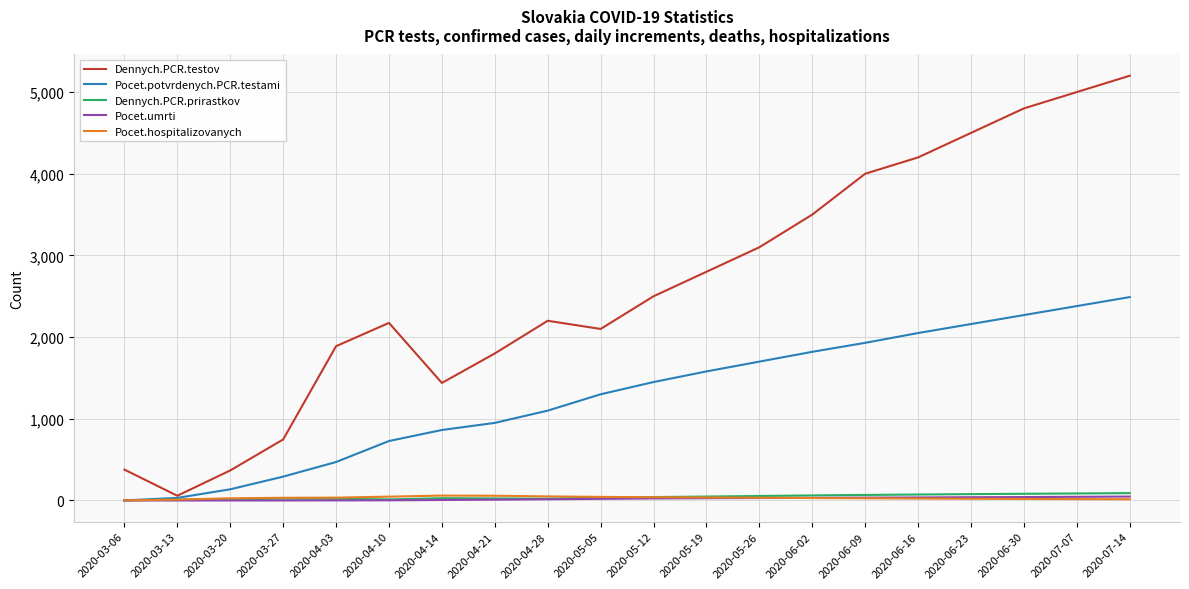

Is the value of Dennych.PCR.testov at 2020-04-03 greater than the value of Dennych.PCR.prirastkov at 2020-03-20?

Yes